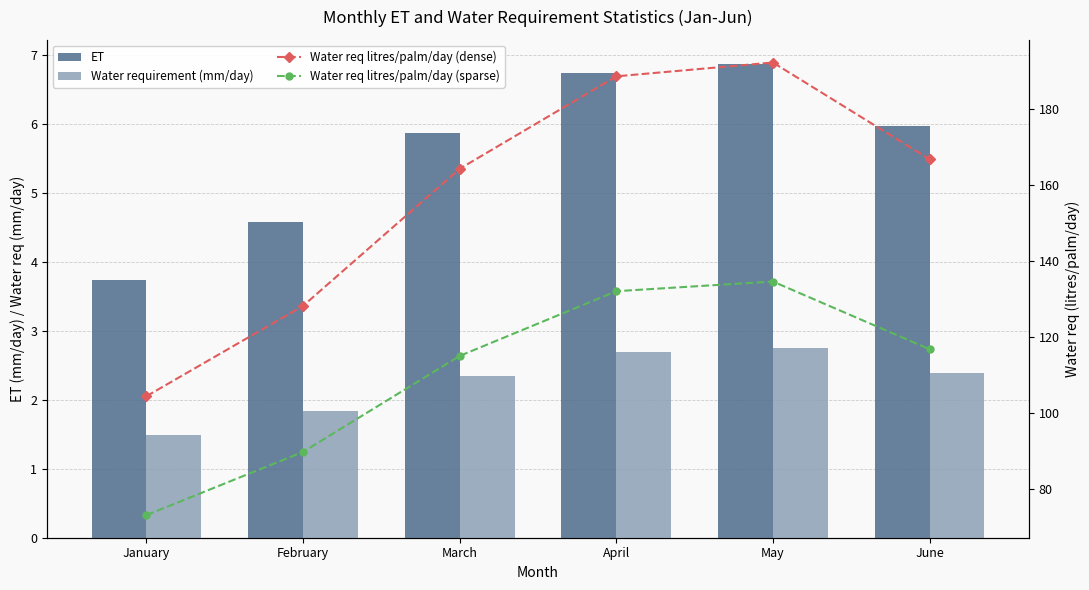

At how many categories does at least one series exceed 87?

6